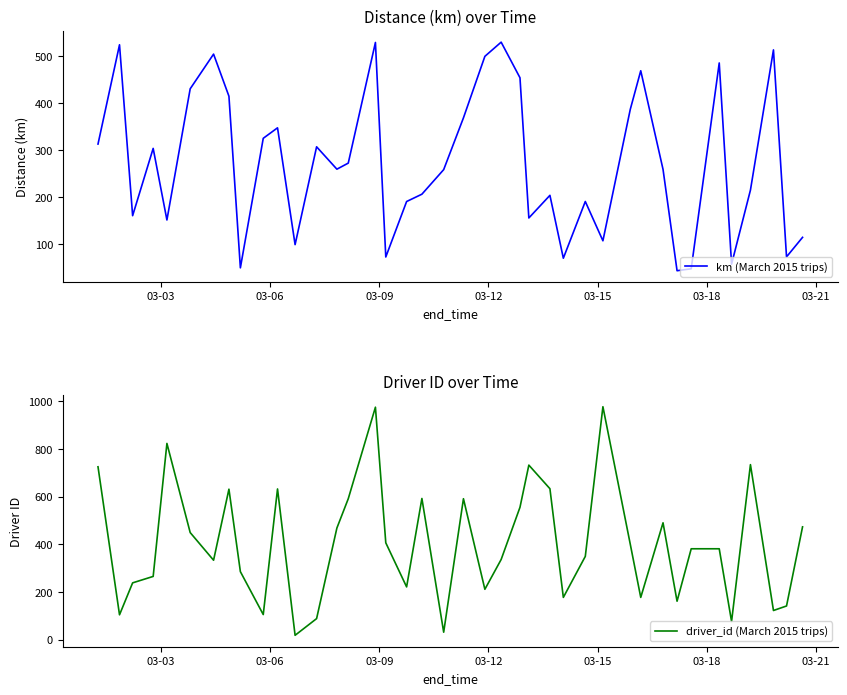

What is the minimum value for km (March 2015 trips)?

42.9